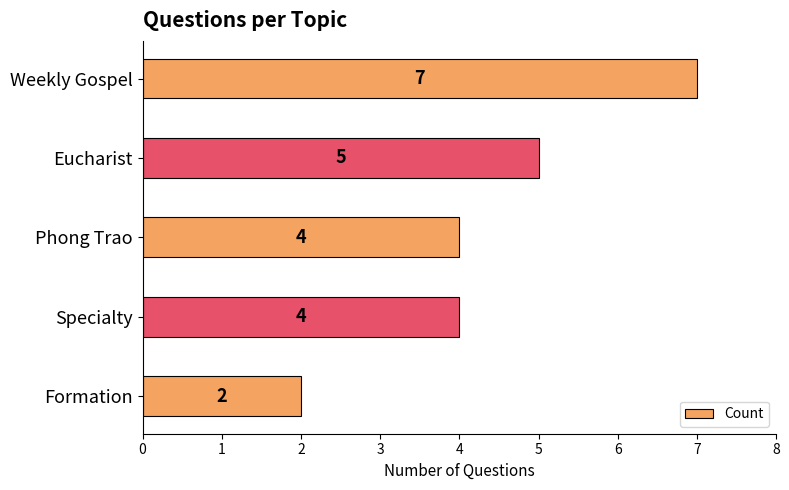

Reading top to bottom, what are all the values shown in this chart?

7	5	4	4	2